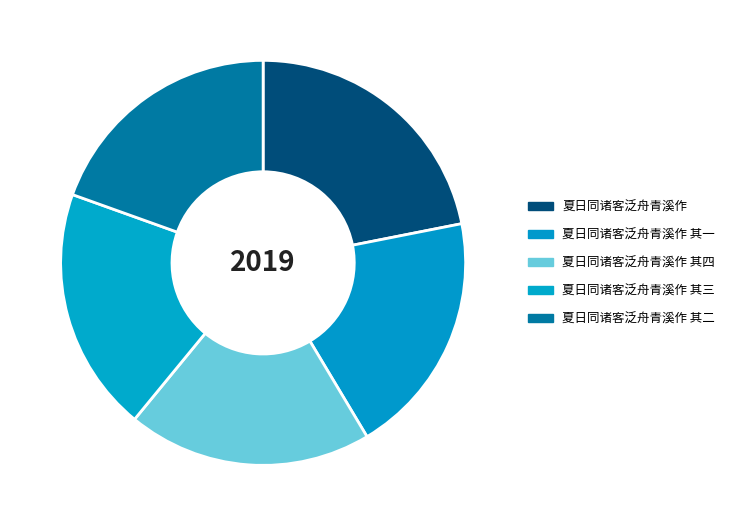

Is there a majority slice in this chart?

No